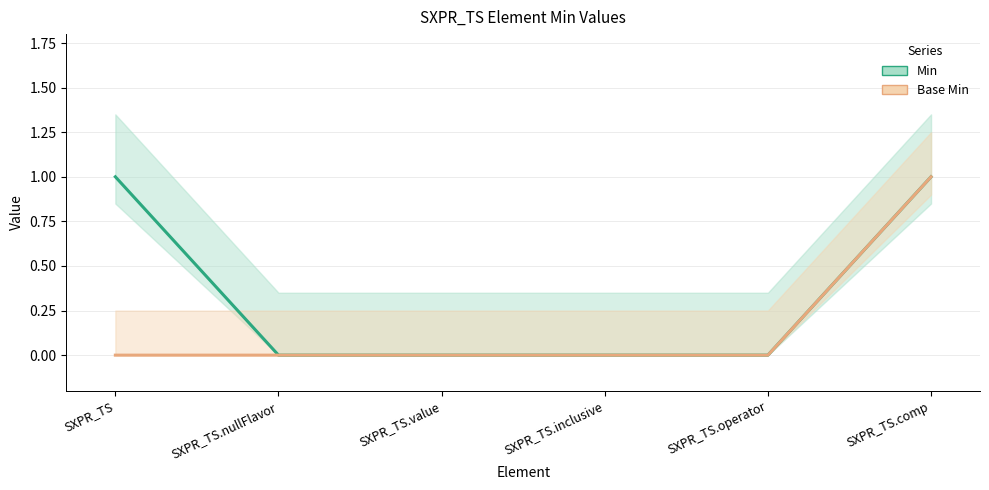

True or false: Min and Base Min cross at least once.

False